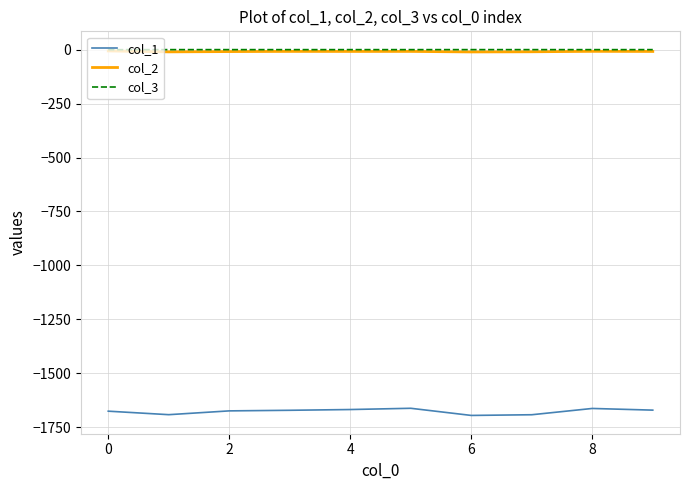

True or false: col_3 and col_1 cross at least once.

False